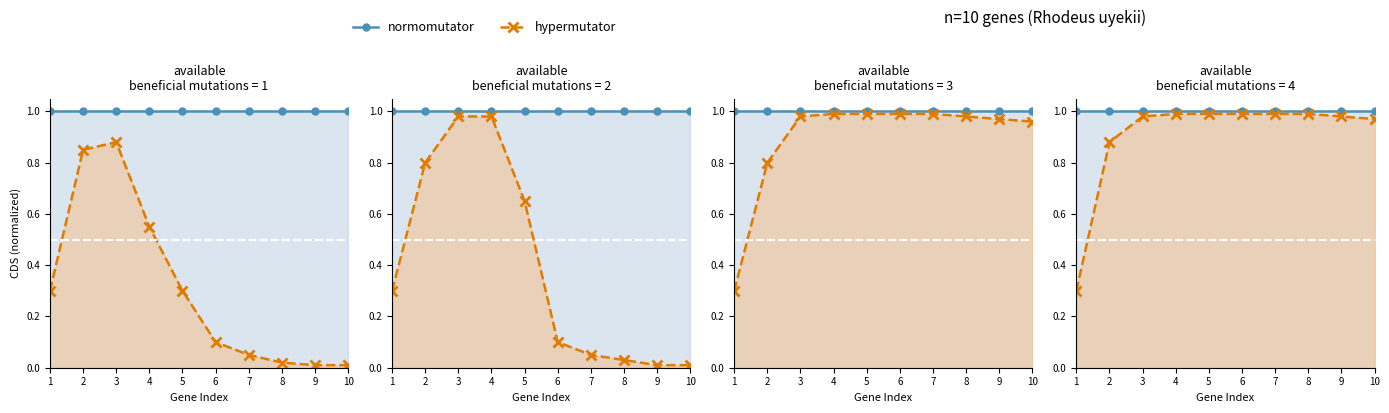

Reading right to left, list all the values displayed in this chart.

normomutator: 1.0	1.0	1.0	1.0	1.0	1.0	1.0	1.0	1.0	1.0
hypermutator: 1.0	1.0	1.0	1.0	1.0	1.0	1.0	1.0	0.9	0.3